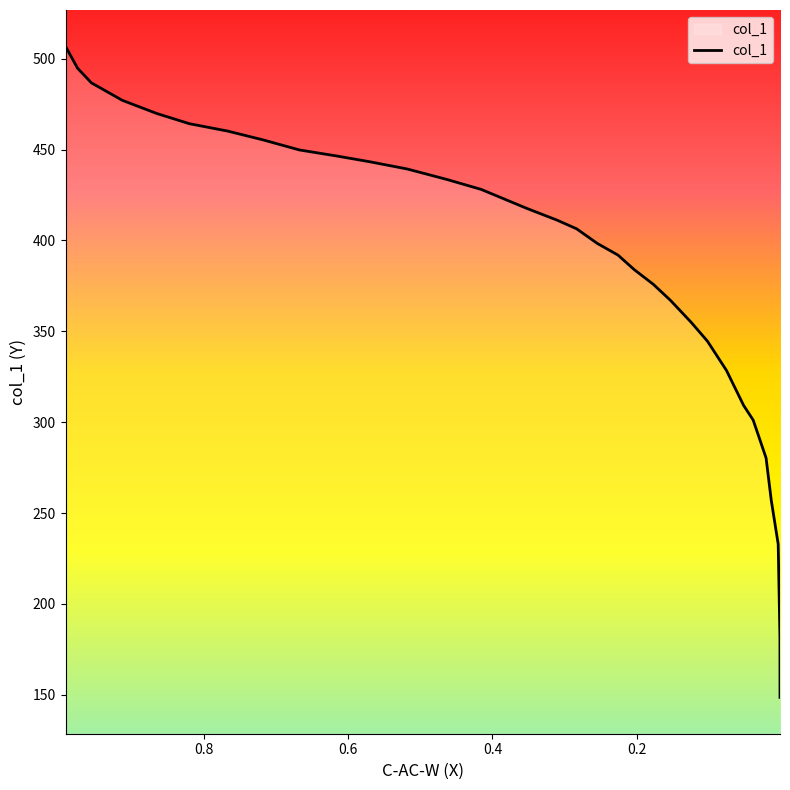

What is the difference between the maximum and second lowest values?

325.3